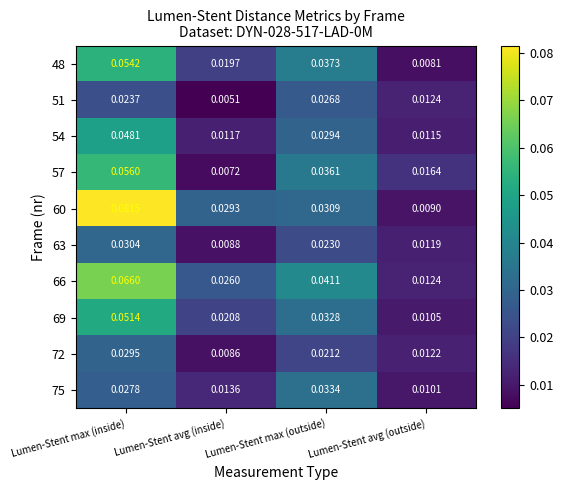

List the labels in order of 63 value, largest first.

Lumen-Stent max (inside), Lumen-Stent max (outside), Lumen-Stent avg (outside), Lumen-Stent avg (inside)